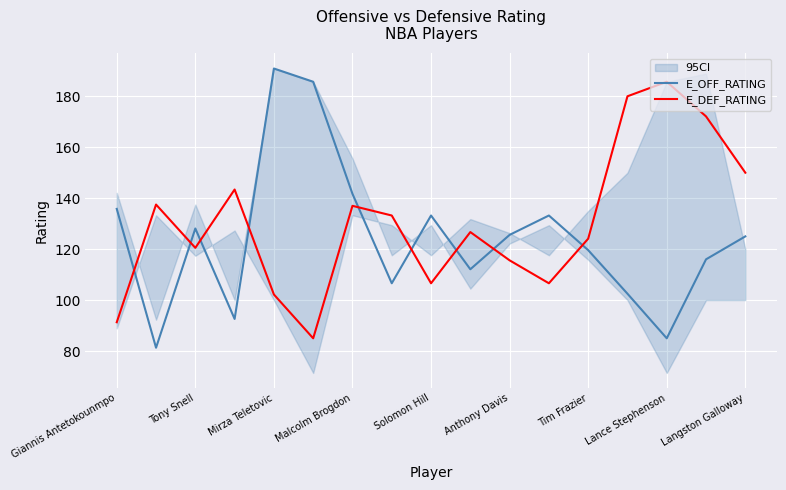

Where is E_OFF_RATING nearest to the value 136?

Giannis Antetokounmpo